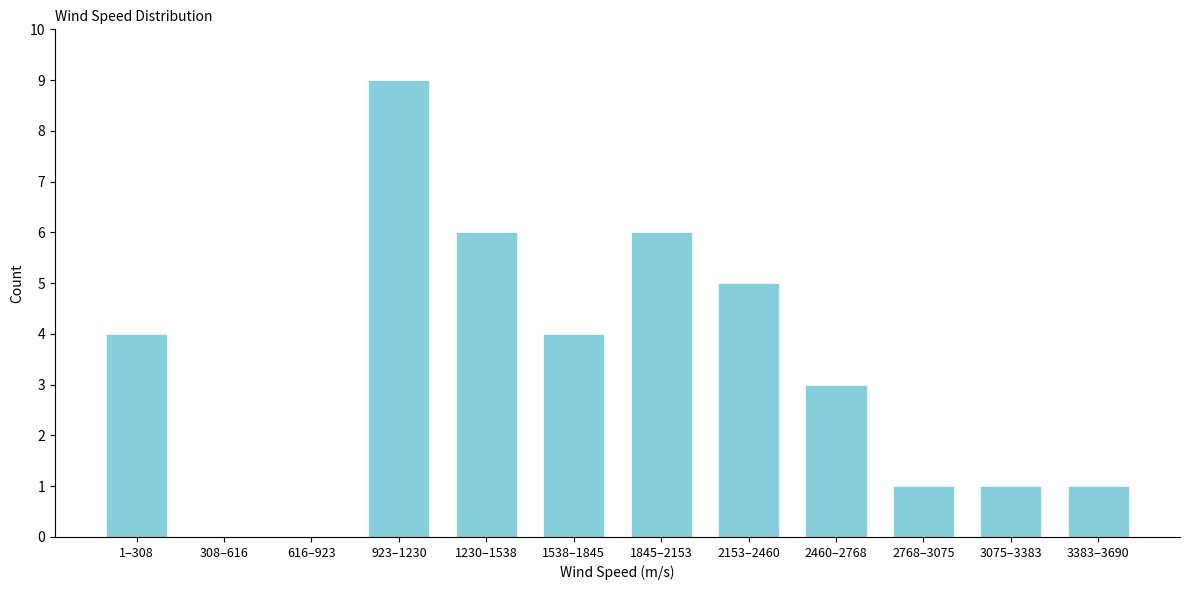

Reading right to left, transcribe all the data shown in this chart.

3383–3690=1	3075–3383=1	2768–3075=1	2460–2768=3	2153–2460=5	1845–2153=6	1538–1845=4	1230–1538=6	923–1230=9	616–923=0	308–616=0	1–308=4